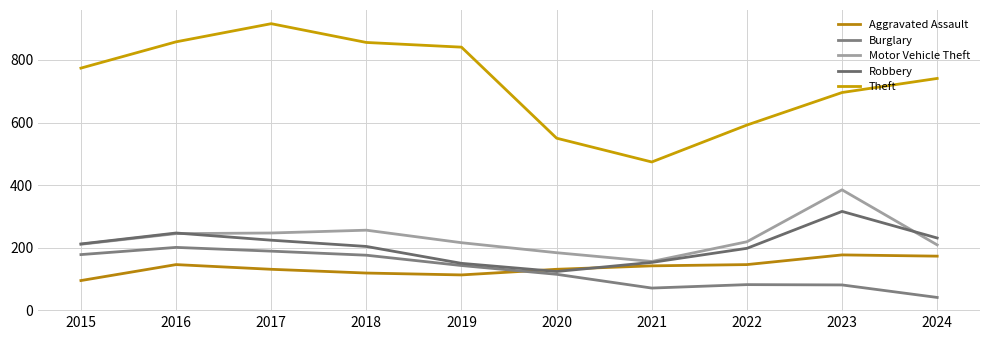

How many interior local peaks does the Aggravated Assault series have?

2